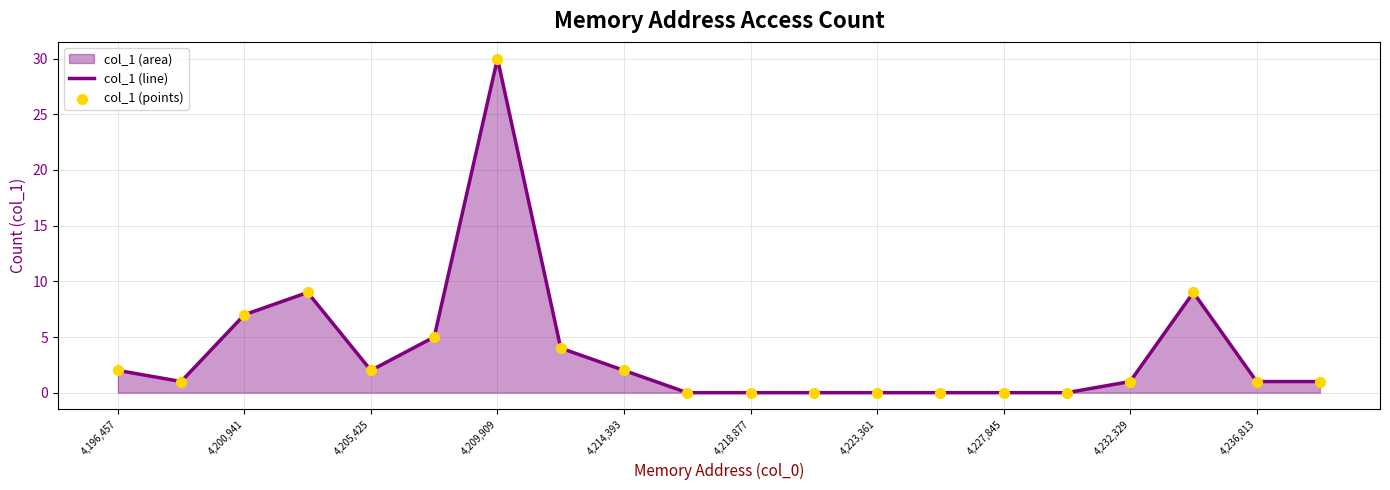

True or false: the data shows 3 at 4,214,393.

False